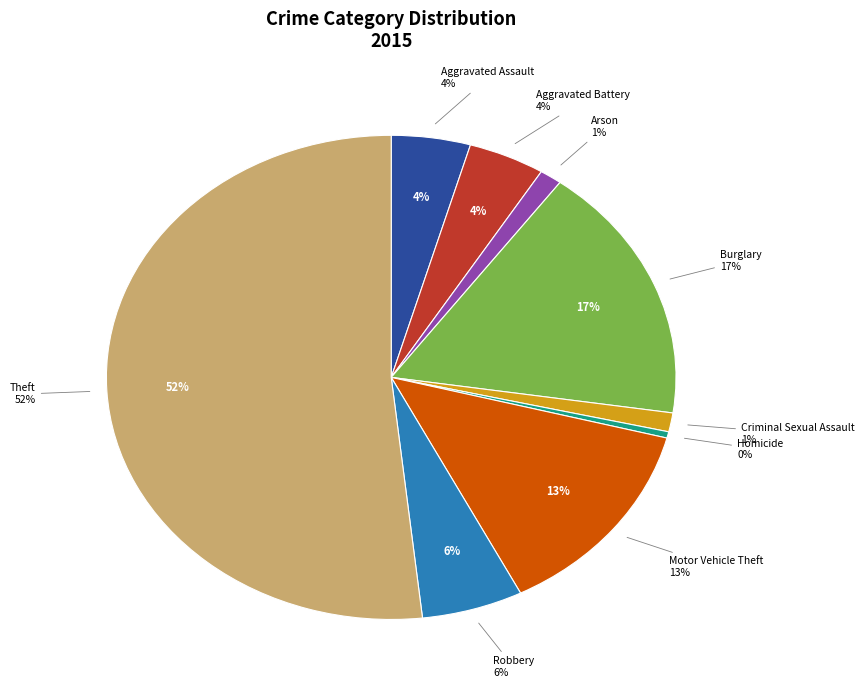

How many slices are in this pie chart?

9